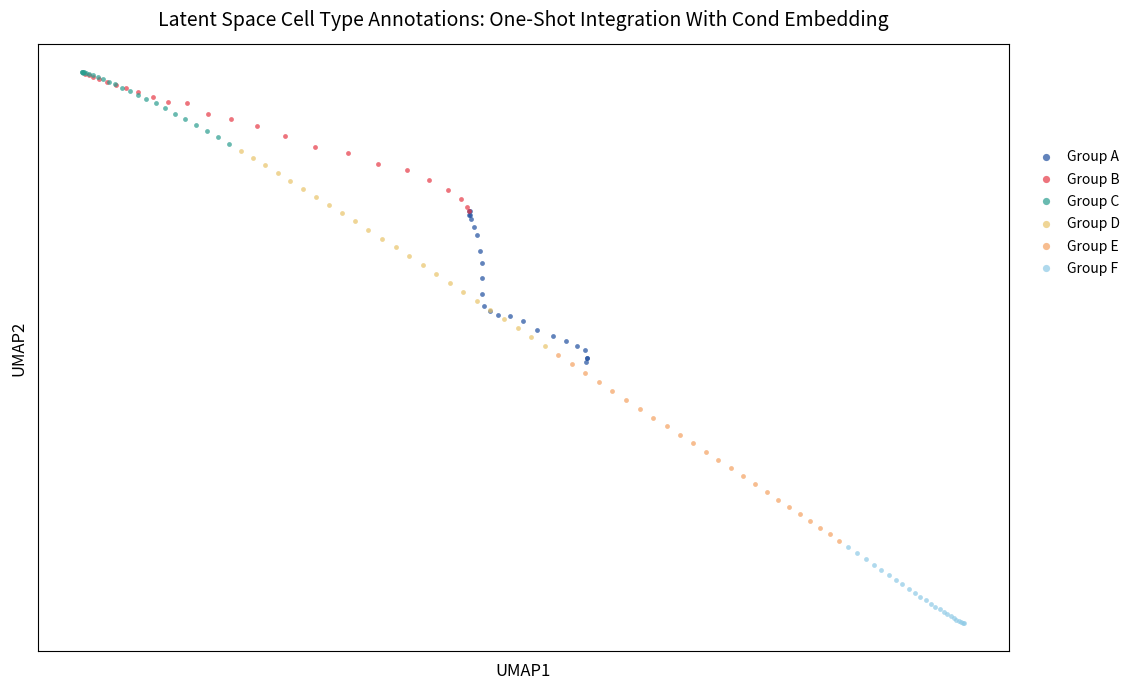

What are all the series names shown in the legend?

Group A, Group B, Group C, Group D, Group E, Group F